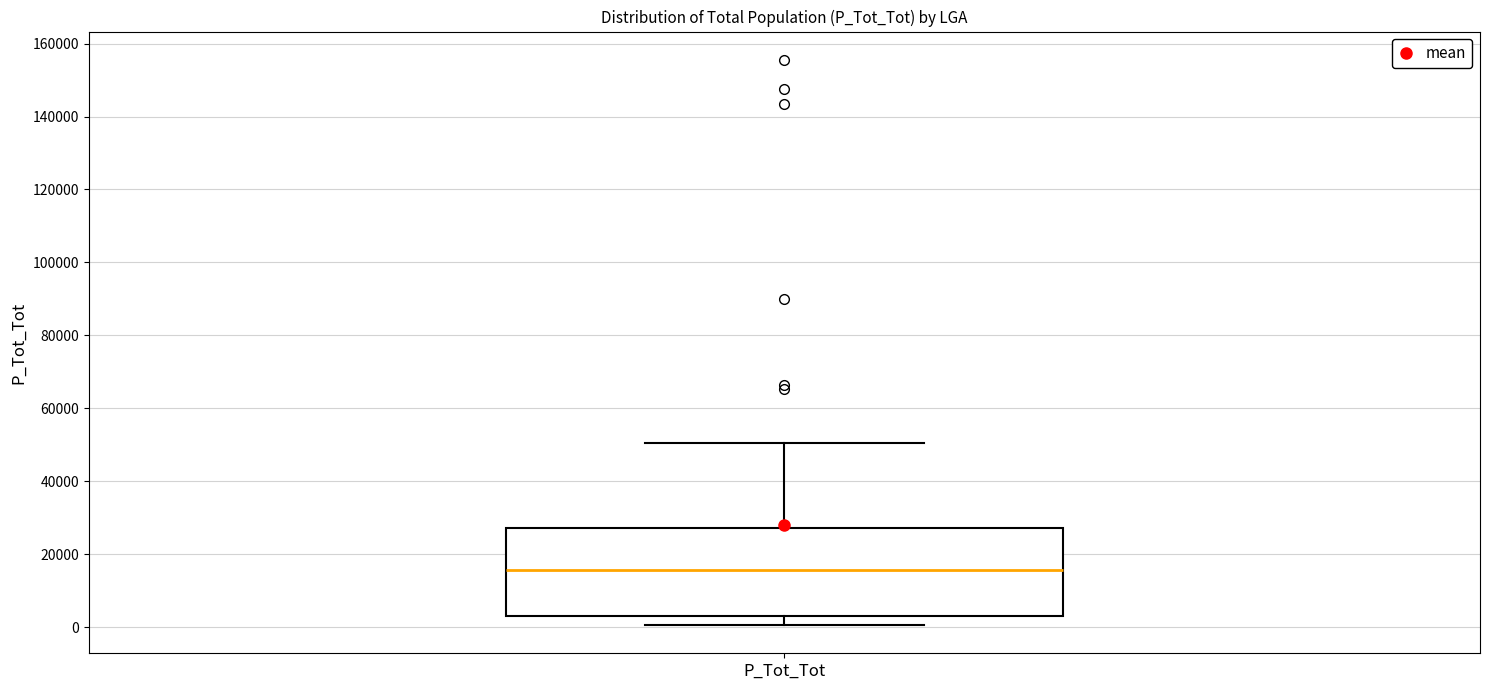

Transcribe this box plot: give where the median line is, the range the box spans, and where the two whiskers end, as read against the y-axis. The values are not printed on the chart, so give them approximately, as read against the axis.

median 16000, box 4000 to 28000, whiskers 0 to 50000